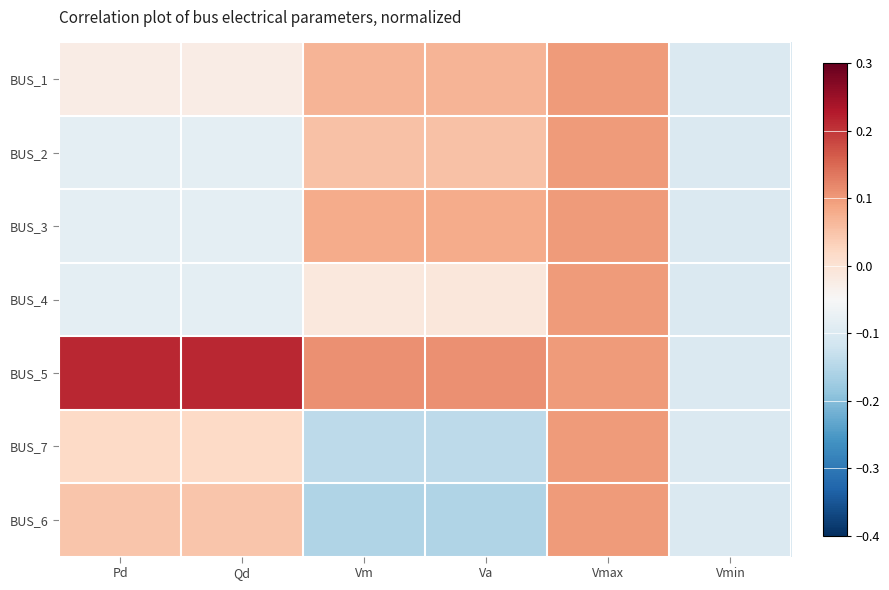

Reading left to right, transcribe all the data shown in this chart.

BUS_1: Pd=-0.0	Qd=-0.0	Vm=0.1	Va=0.1	Vmax=0.1	Vmin=-0.1
BUS_2: Pd=-0.1	Qd=-0.1	Vm=0.1	Va=0.1	Vmax=0.1	Vmin=-0.1
BUS_3: Pd=-0.1	Qd=-0.1	Vm=0.1	Va=0.1	Vmax=0.1	Vmin=-0.1
BUS_4: Pd=-0.1	Qd=-0.1	Vm=-0.0	Va=-0.0	Vmax=0.1	Vmin=-0.1
BUS_5: Pd=0.2	Qd=0.2	Vm=0.1	Va=0.1	Vmax=0.1	Vmin=-0.1
BUS_7: Pd=0.0	Qd=0.0	Vm=-0.1	Va=-0.1	Vmax=0.1	Vmin=-0.1
BUS_6: Pd=0.0	Qd=0.0	Vm=-0.2	Va=-0.2	Vmax=0.1	Vmin=-0.1